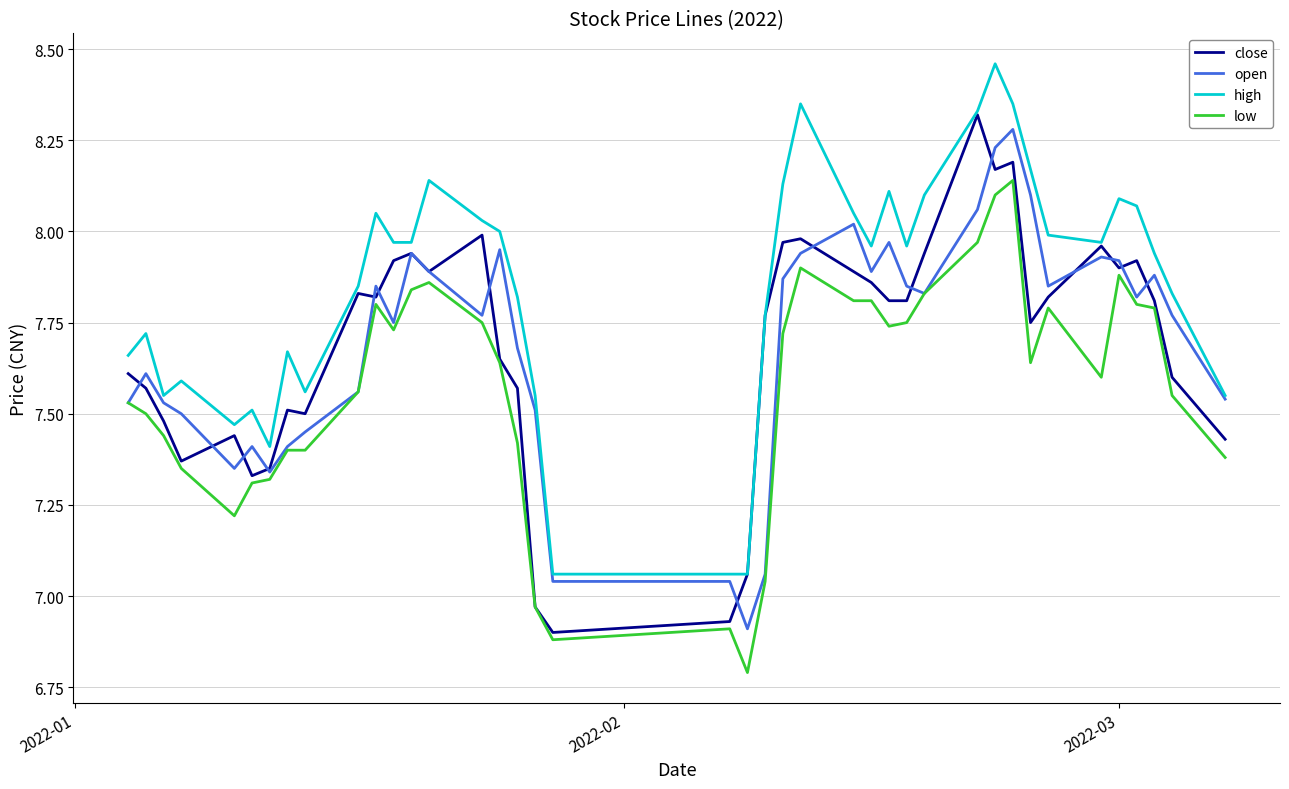

What is the minimum value shown in the chart?

6.8